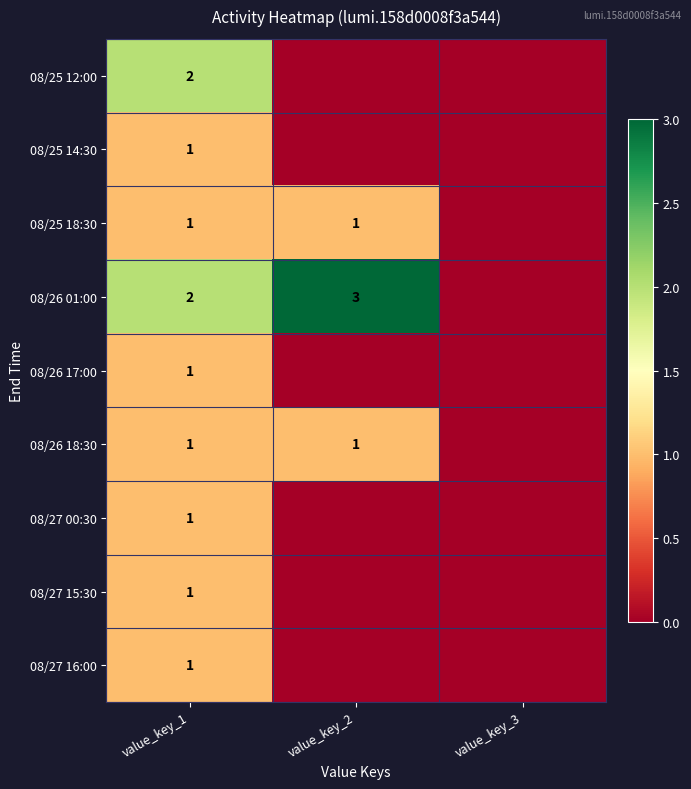

What is the total value across all series at value_key_1?

11